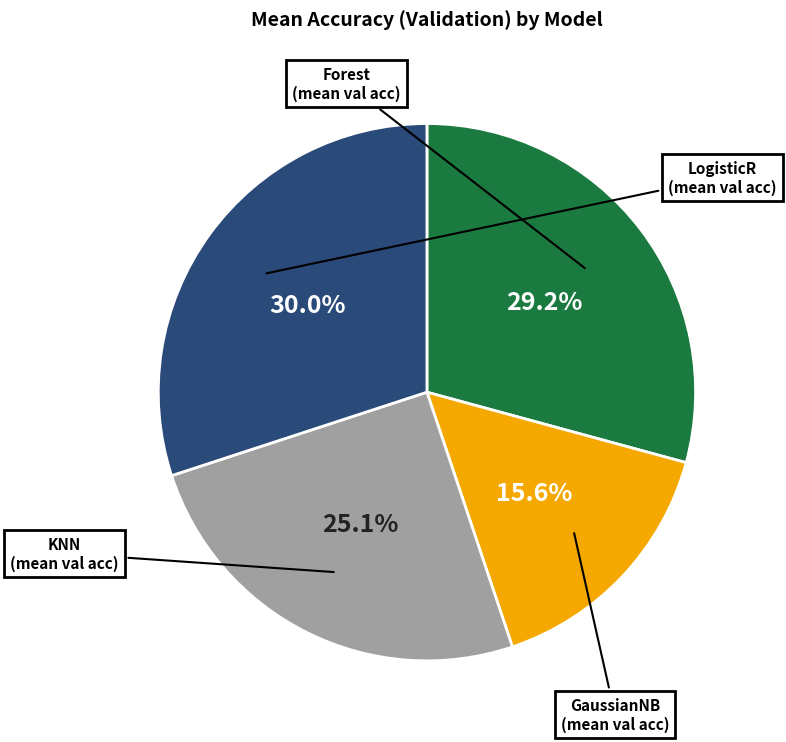

Is Forest the majority of the pie?

No